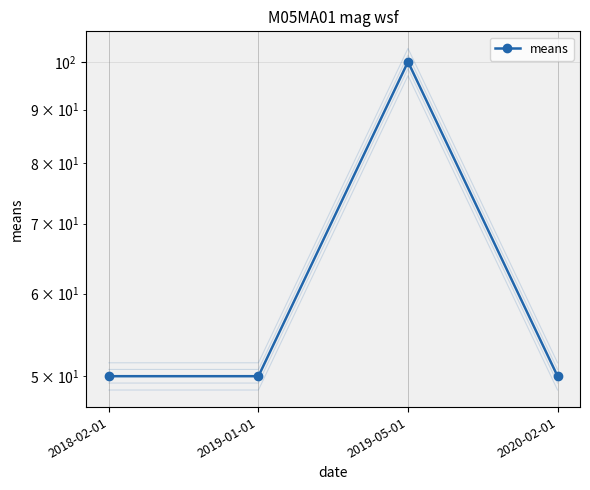

What is the sum of the values at 2019-01-01 and 2020-02-01?

100